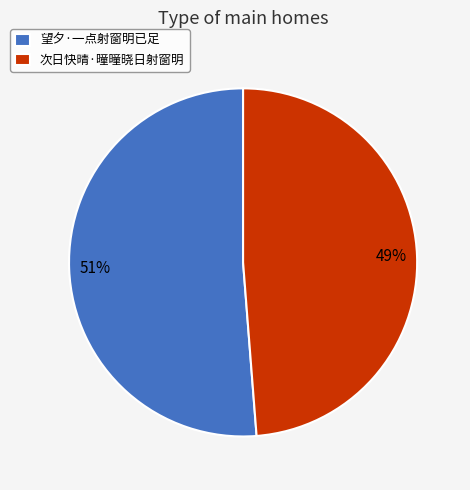

Do 望夕·一点射窗明已足 and 次日快晴·曈曈晓日射窗明 together represent more than half of the pie?

Yes